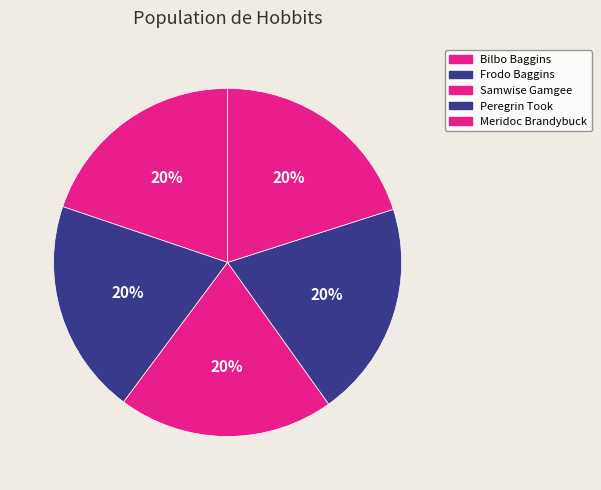

To the nearest percent, what is the combined percentage of Peregrin Took and Bilbo Baggins?

40%